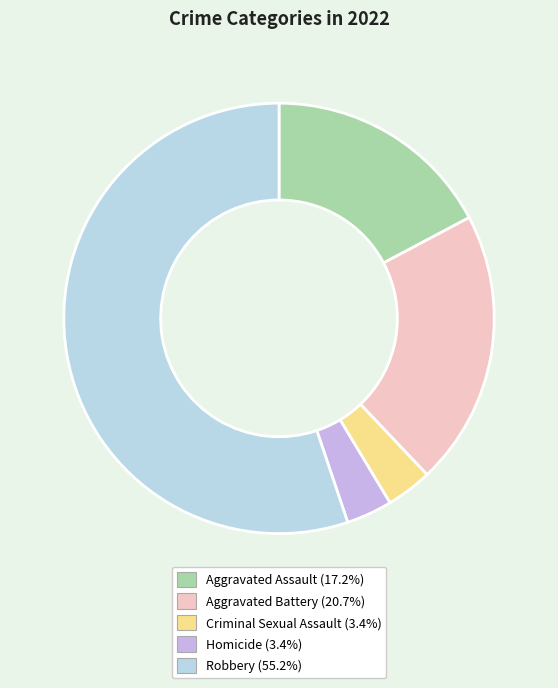

Count the number of slices in the pie.

5